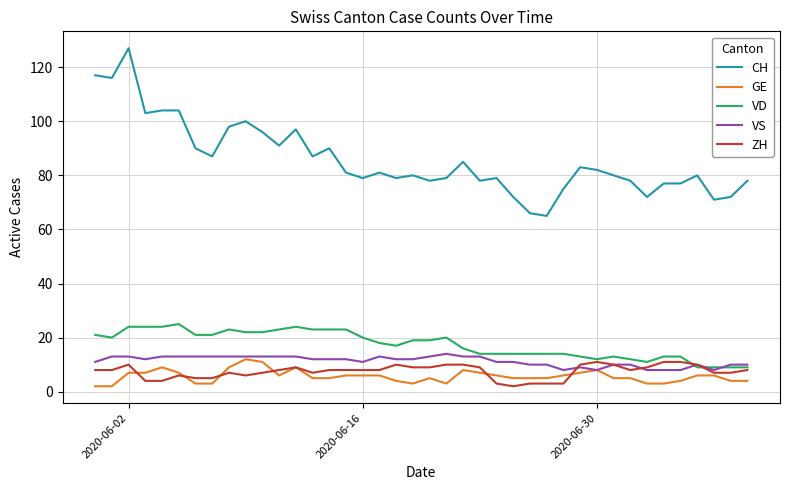

How many distinct data groups are displayed?

5